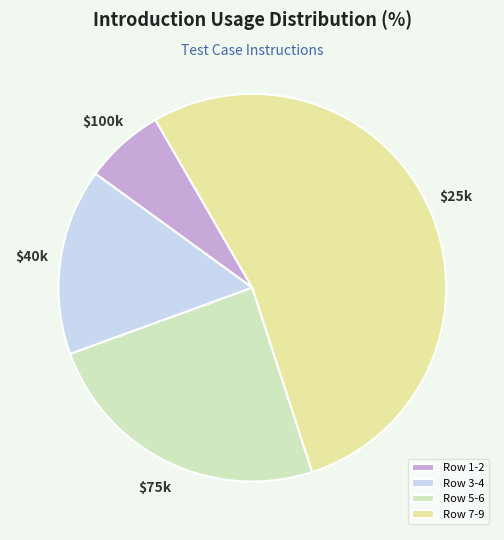

Approximately how many times larger is the value at Row 1-2 compared to Row 5-6?

0.3